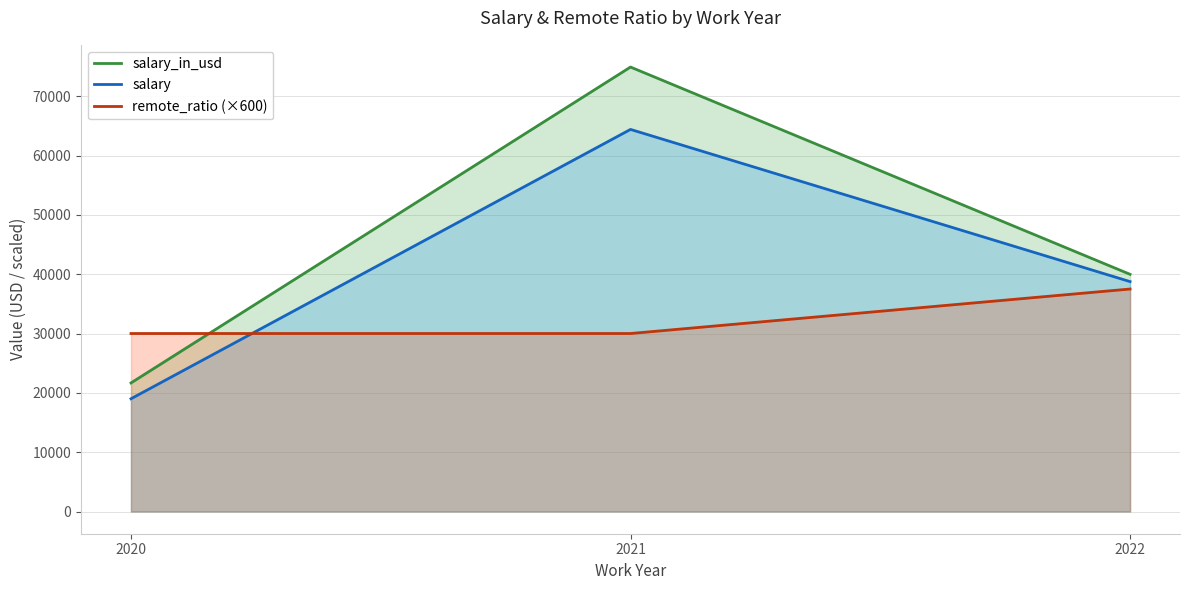

At which category is the sum across all series the highest?

2021